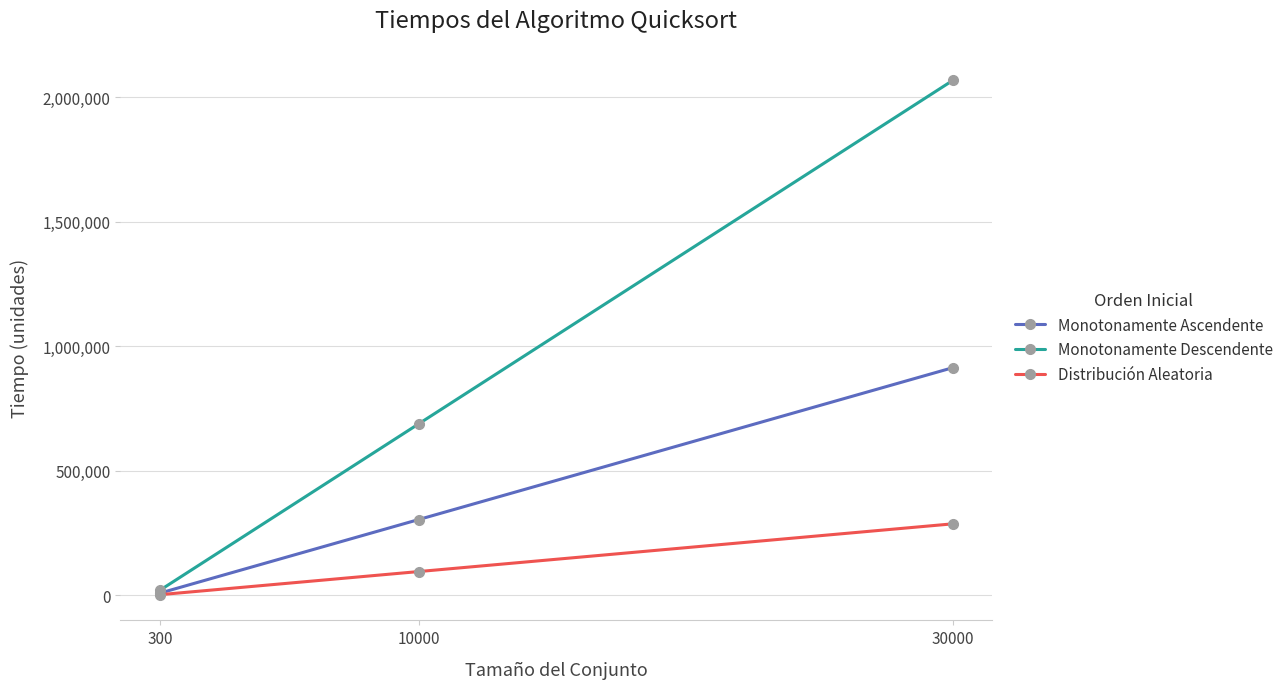

What is the difference between the Monotonamente Ascendente values at 30000 and 300?

904760